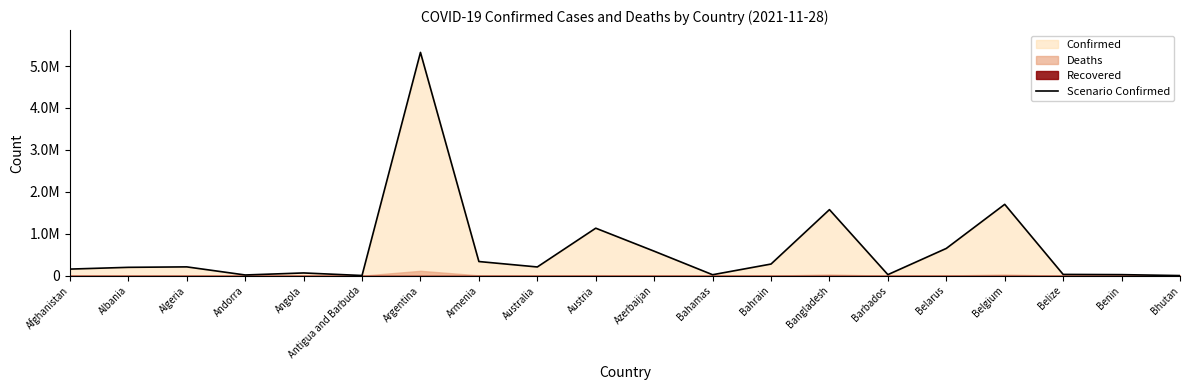

What is the difference between the maximum and minimum values?

5322924